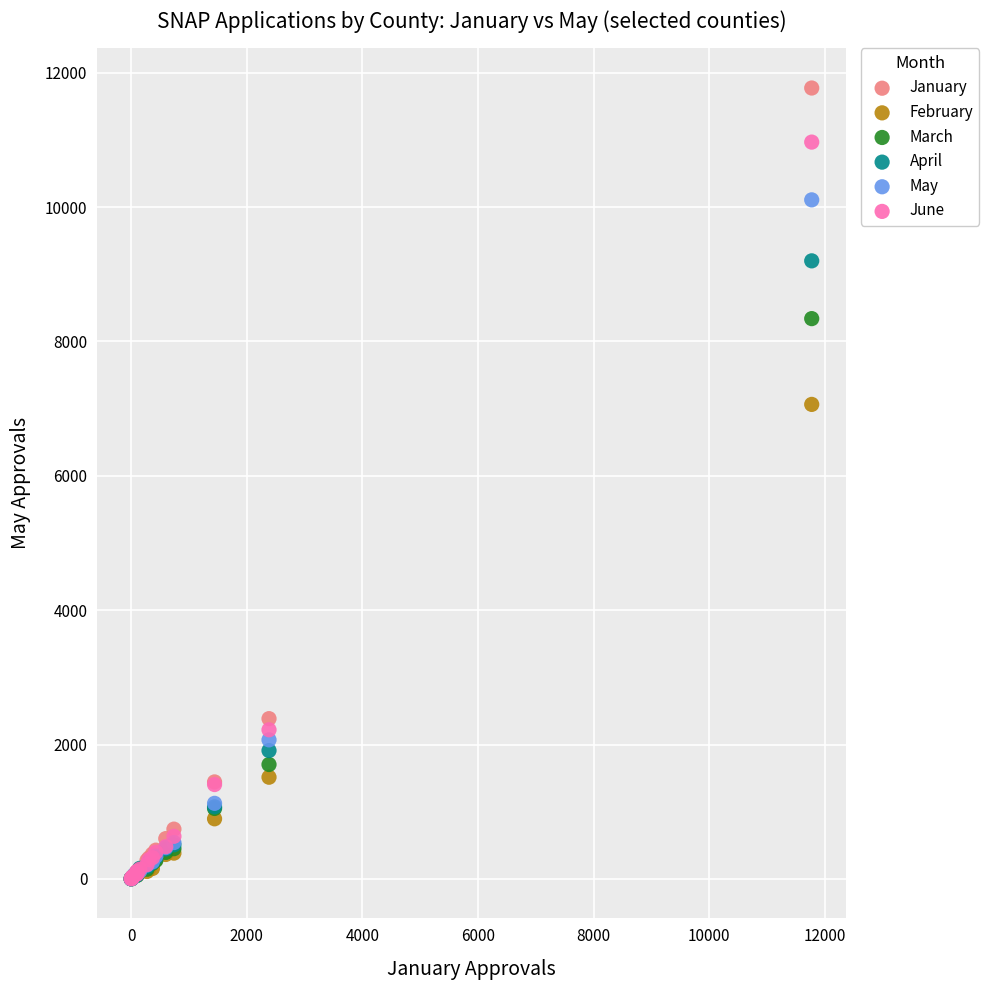

What are all the series names shown in the legend?

January, February, March, April, May, June